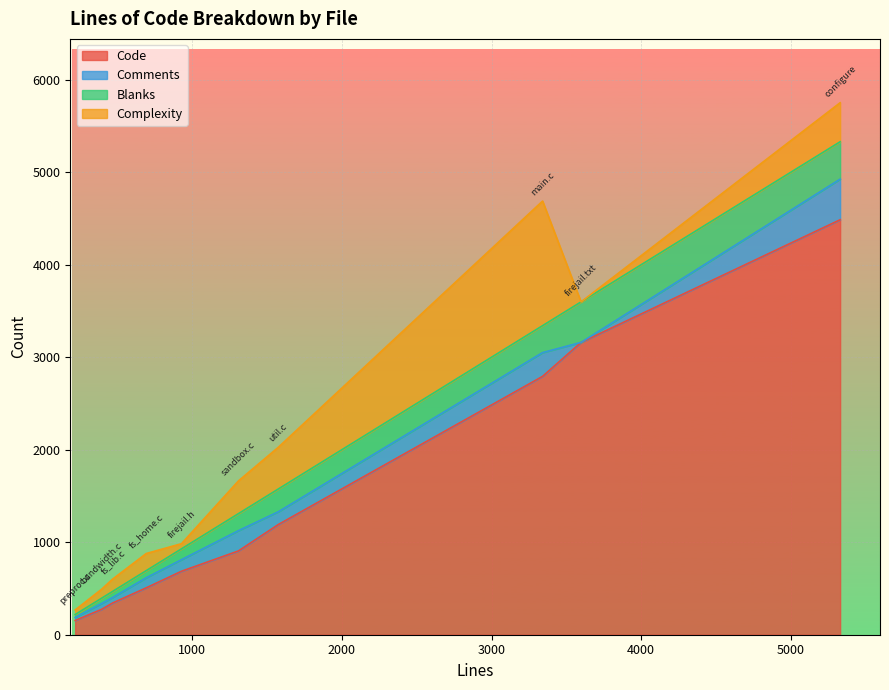

At how many categories does at least one series exceed 1303?

3